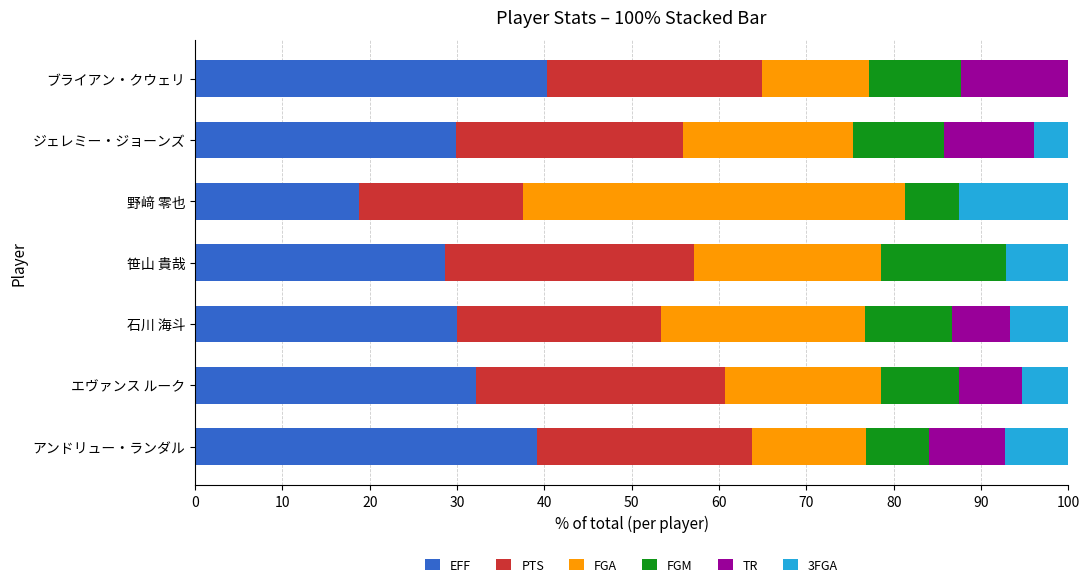

What is the sum of all EFF values?

218.8